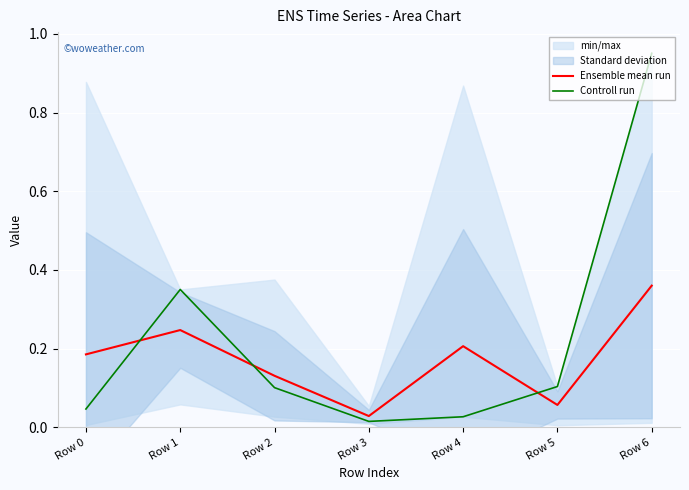

How many interior local peaks does the Controll run series have?

1